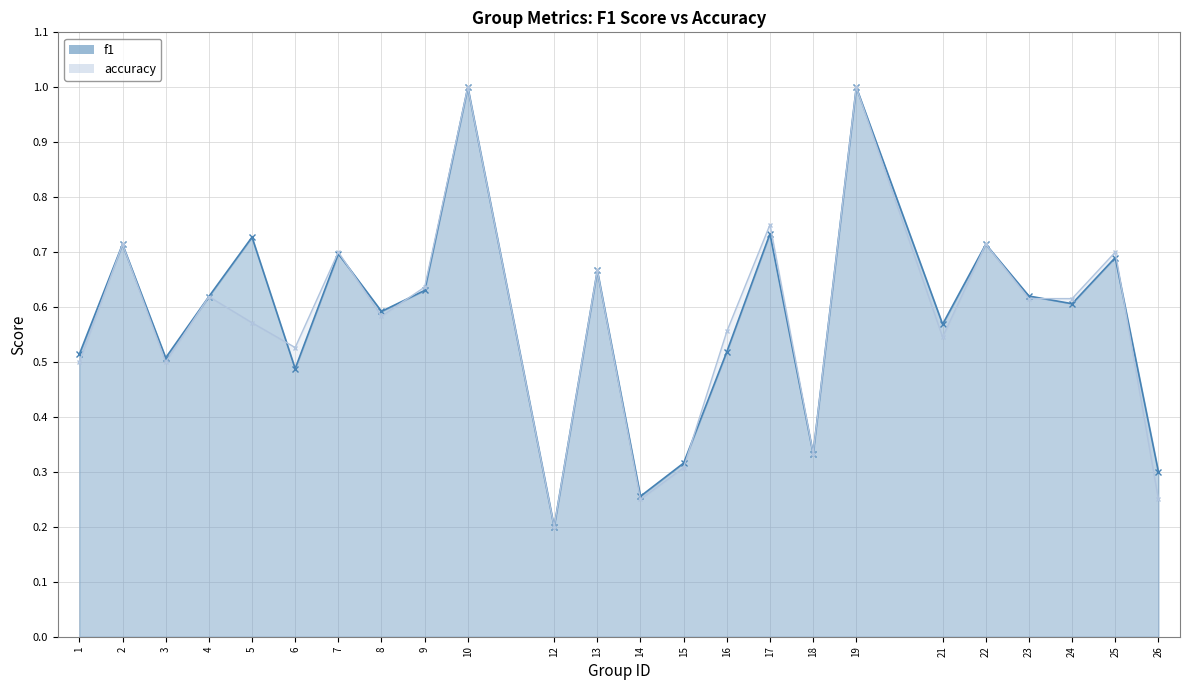

What are all the series names shown in the legend?

f1, accuracy